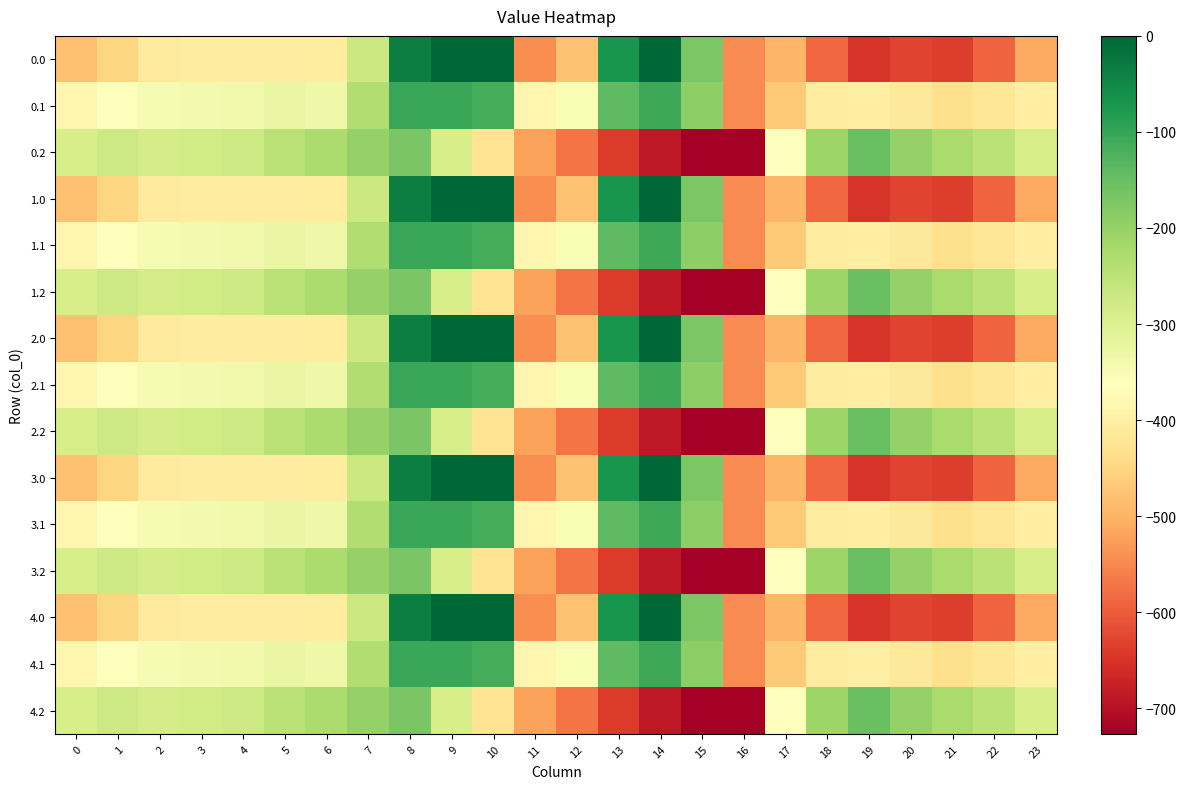

Rank the series by their maximum value, from lowest to highest.

0.2, 1.2, 2.2, 3.2, 4.2, 0.1, 1.1, 2.1, 3.1, 4.1, 0.0, 1.0, 2.0, 3.0, 4.0